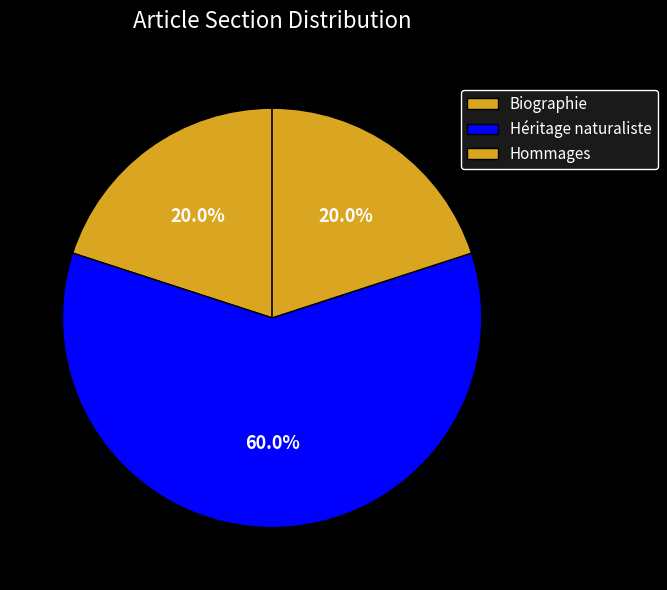

Count the number of slices in the pie.

3